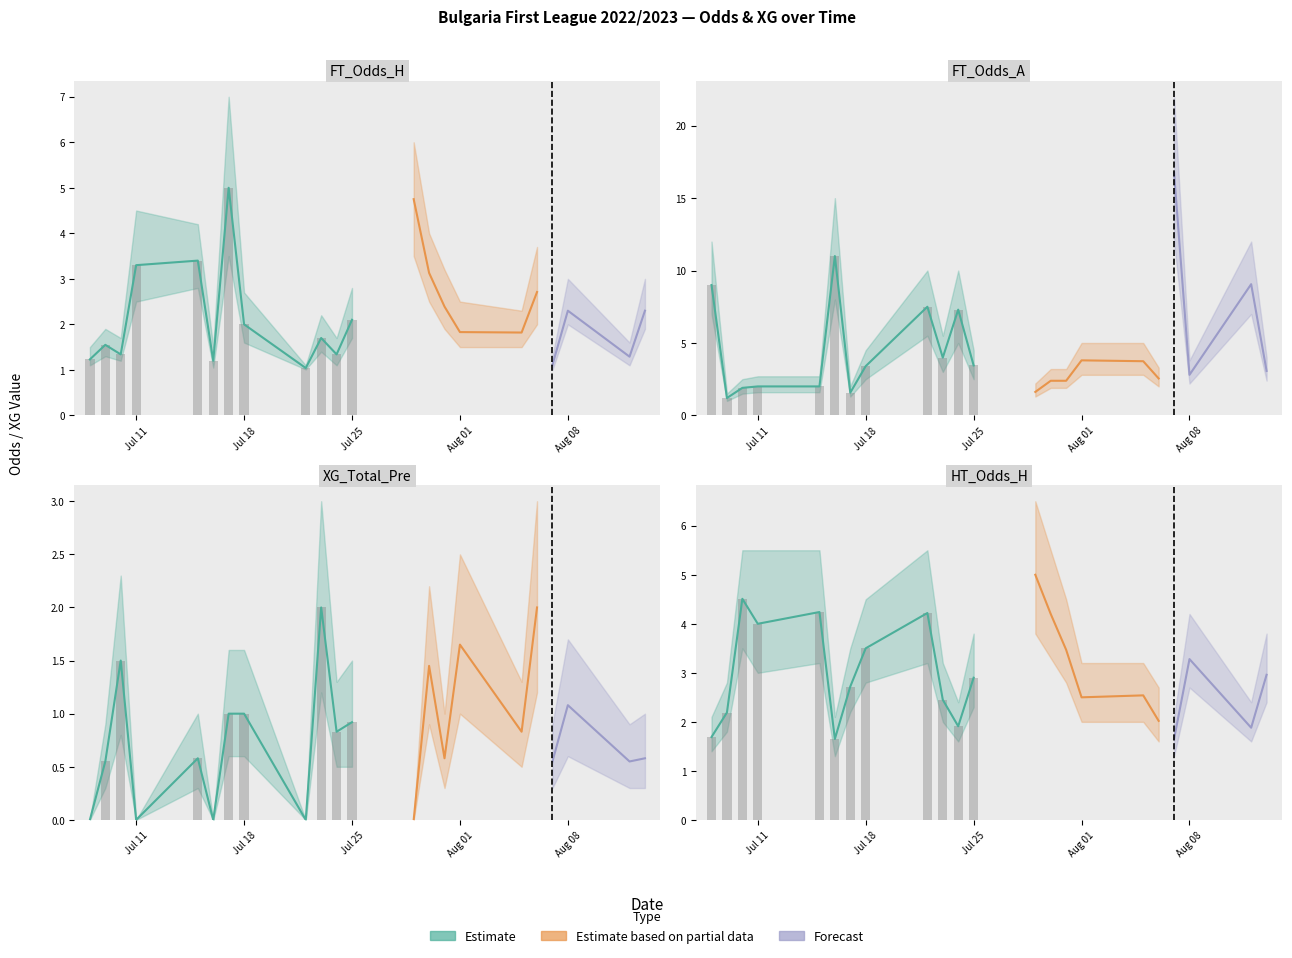

Is it true that XG_Total_Pre equals 0.6 at 2022-08-12?

True